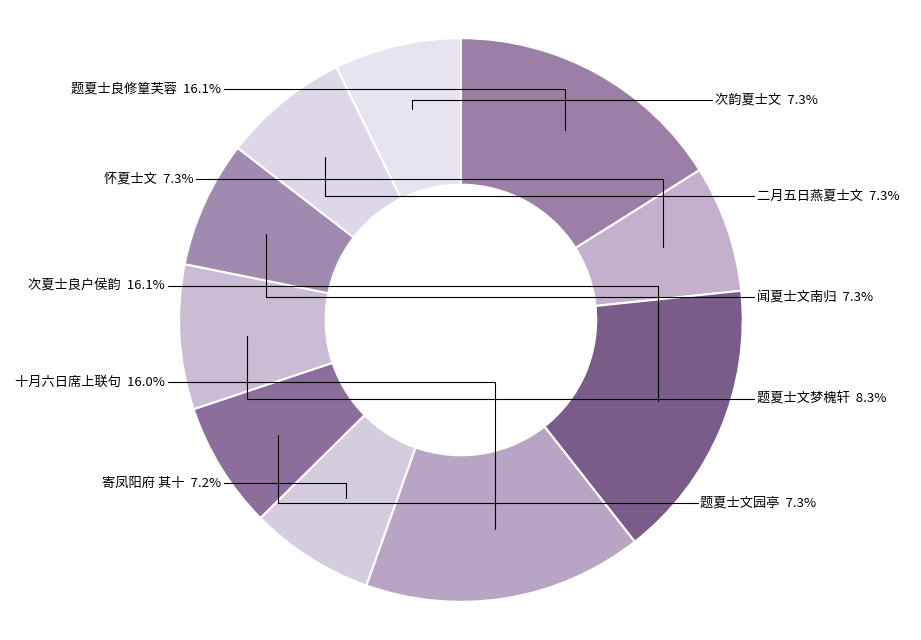

Count the number of slices in the pie.

10